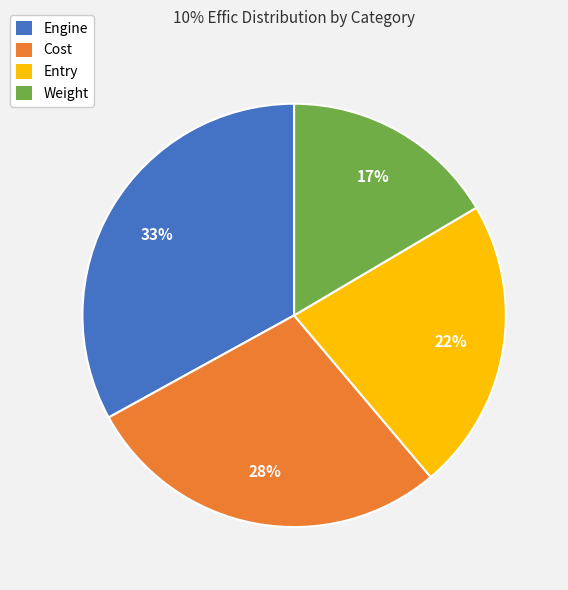

Count the number of slices in the pie.

4